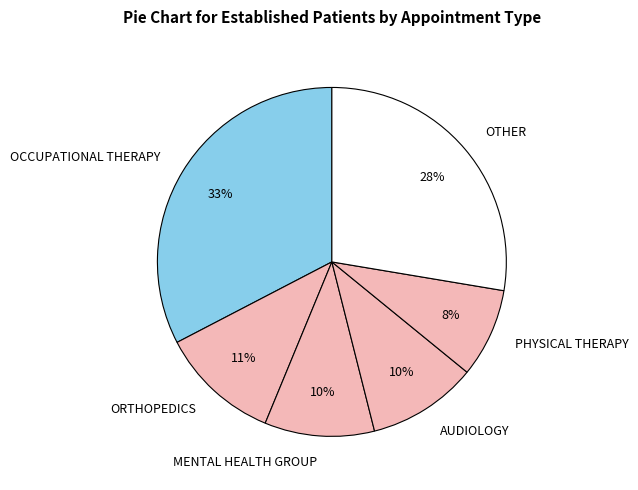

How many segments does this pie chart have?

6